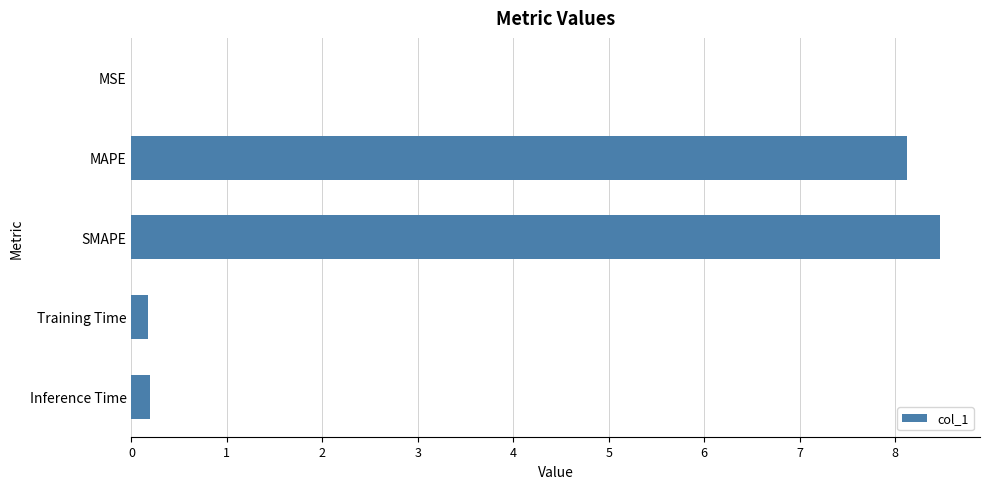

What value does the data have at MAPE?

8.1